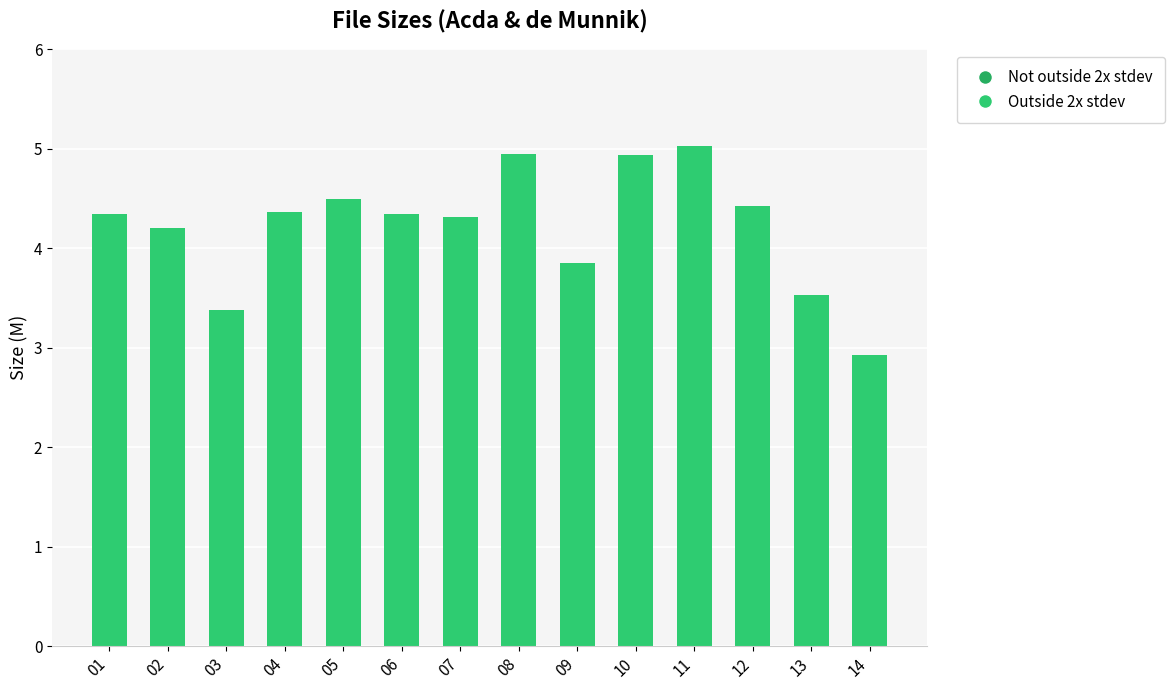

True or false: the data shows 2.4 at 09.

False